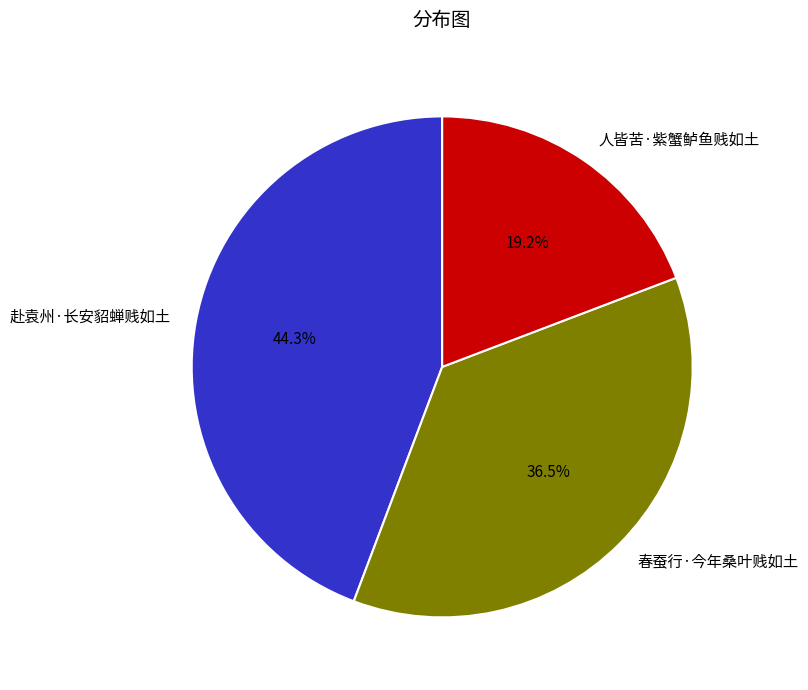

Which category has the biggest portion of the pie?

赴袁州·长安貂蝉贱如土